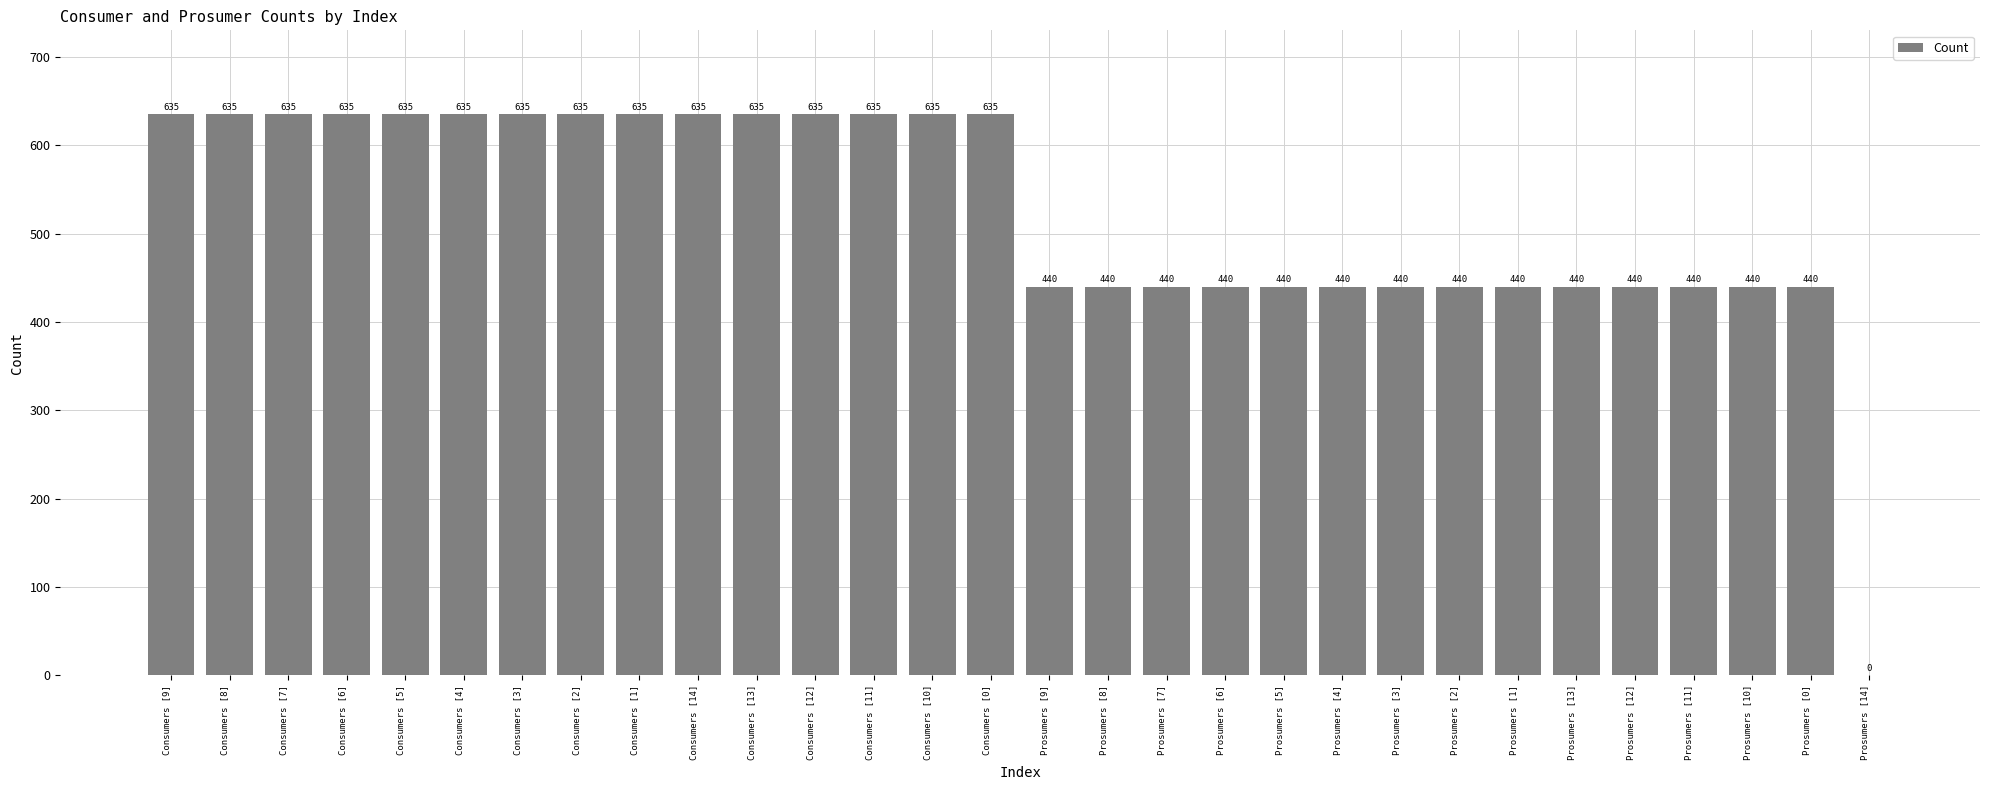

What is the approximate value at Prosumers [9]?

440